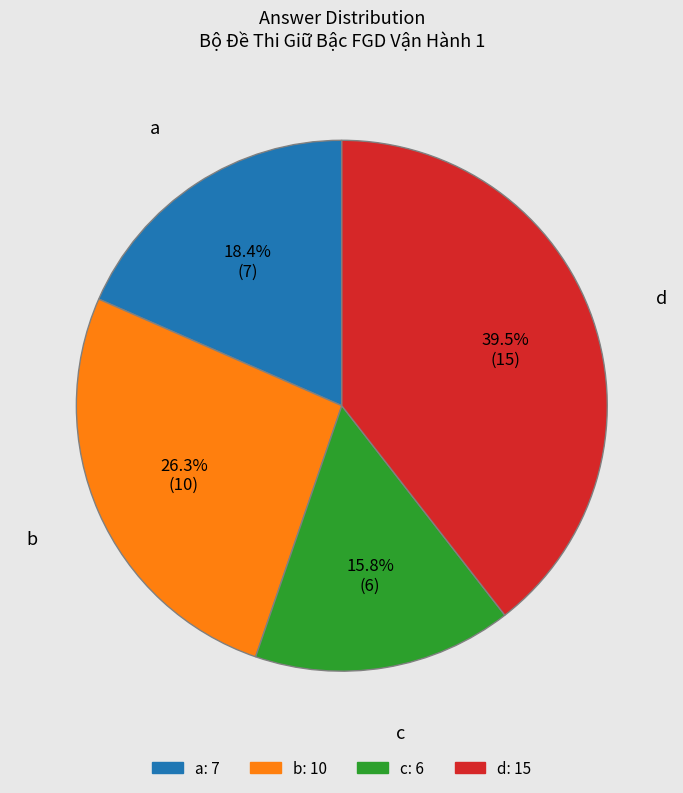

Which slice is the largest?

d